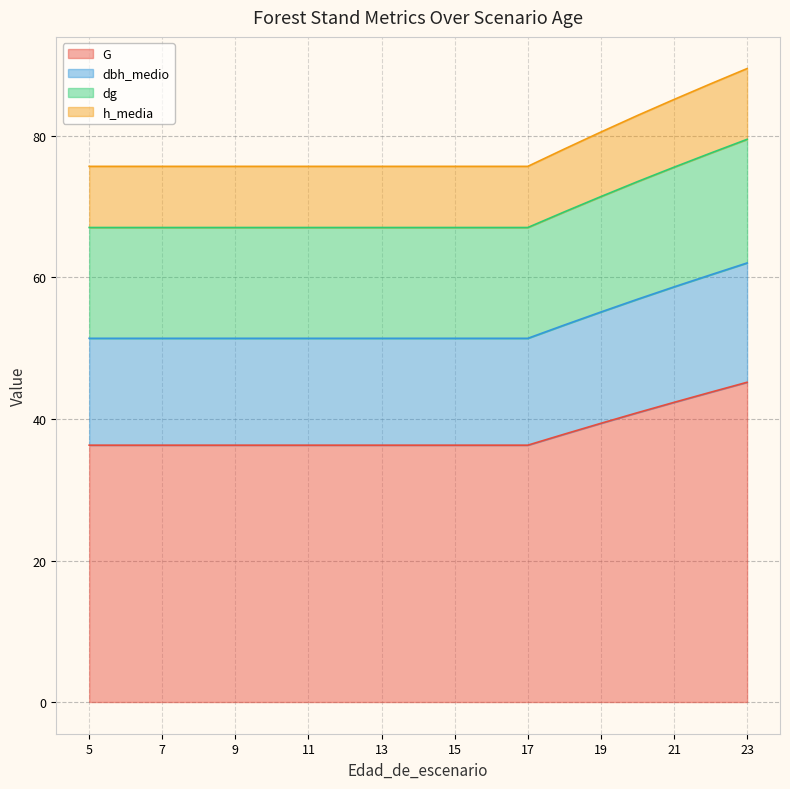

True or false: dg and dbh_medio cross at least once.

False